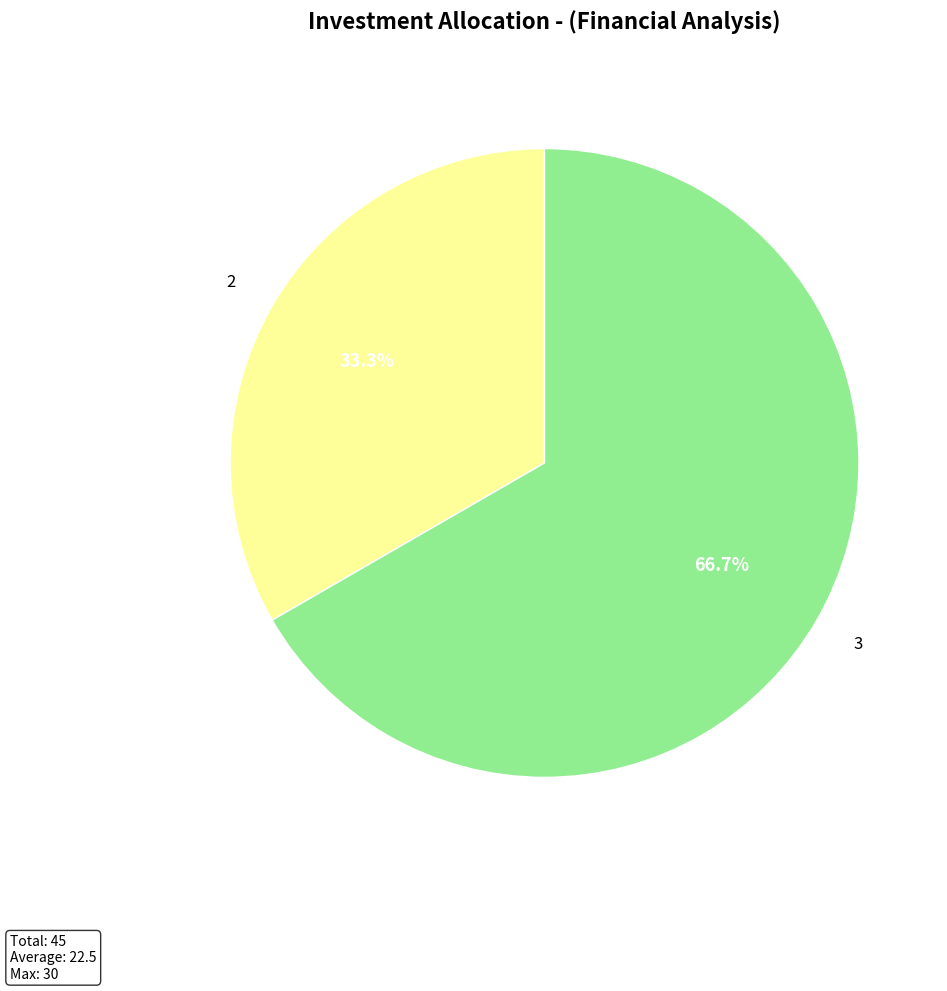

What percentage is the 3 slice, to the nearest percent?

67%